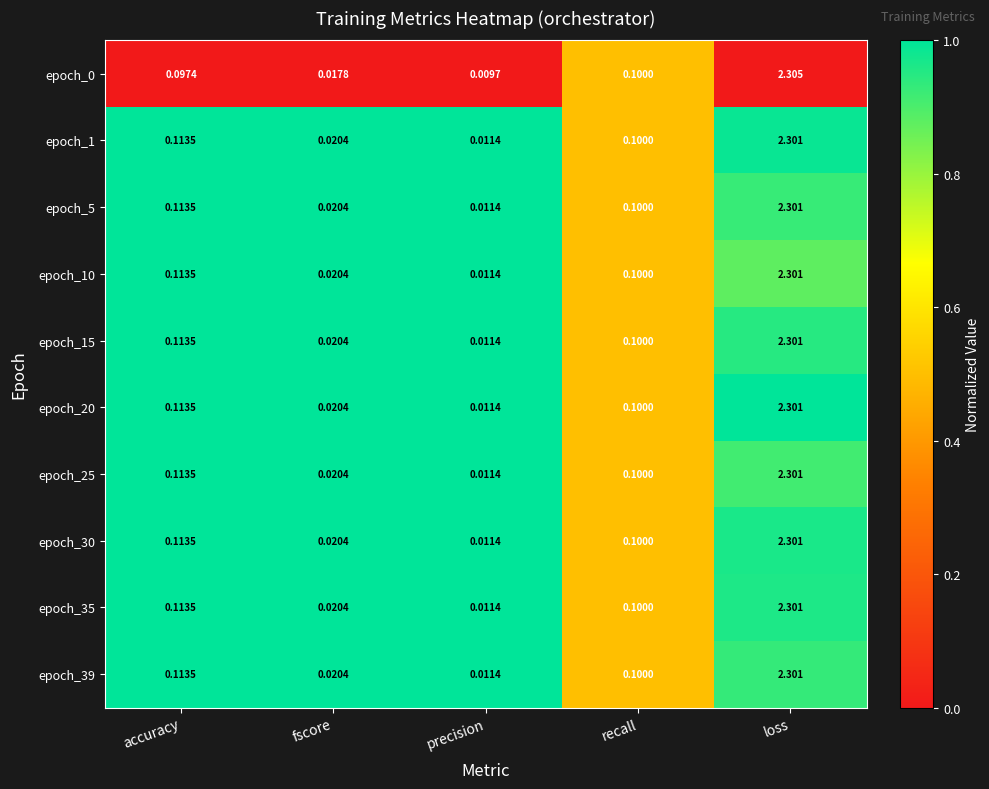

List the labels in order of epoch_1 value, largest first.

loss, accuracy, recall, fscore, precision